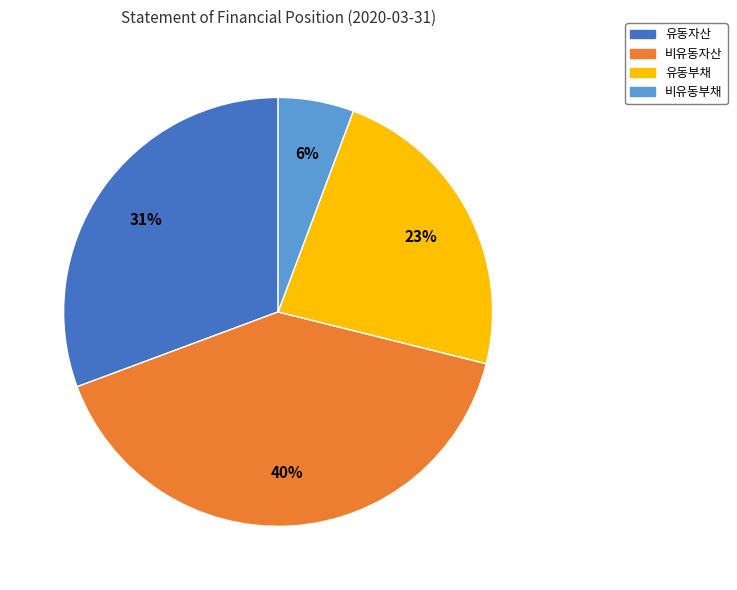

Count the number of slices in the pie.

4